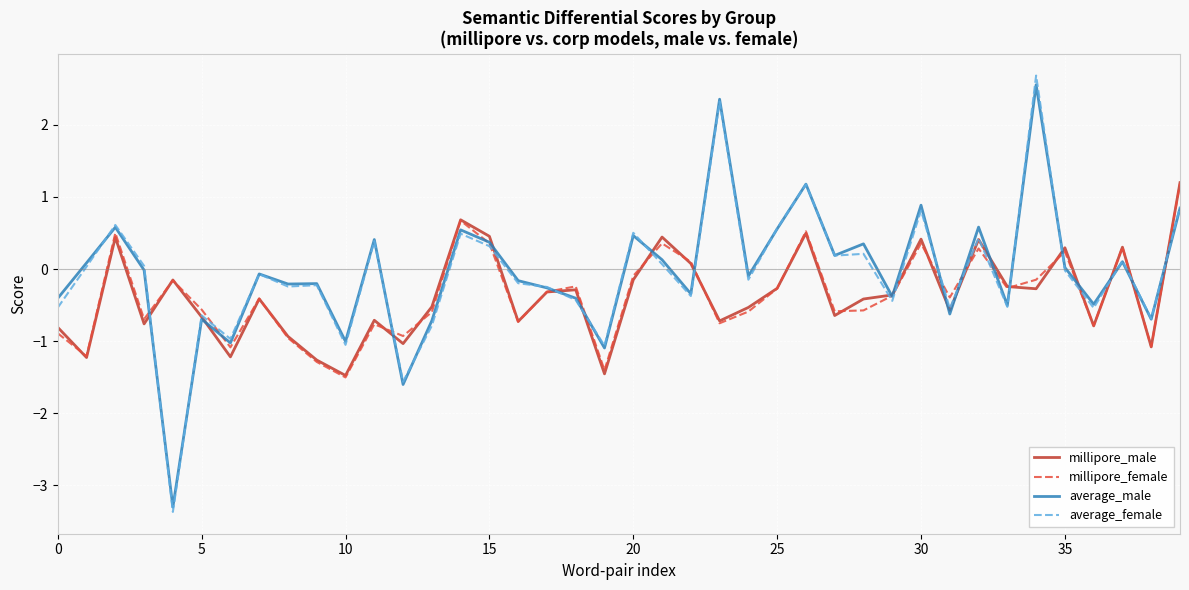

What are all the series names shown in the legend?

millipore_male, millipore_female, average_male, average_female